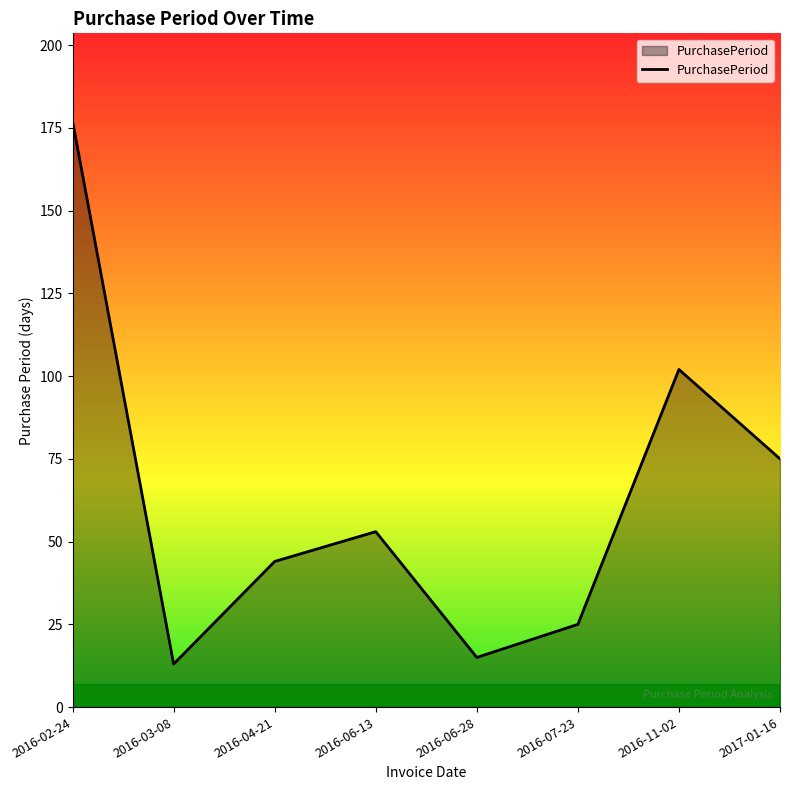

Reading left to right, extract all data points from this chart.

2016-02-24=177	2016-03-08=13	2016-04-21=44	2016-06-13=53	2016-06-28=15	2016-07-23=25	2016-11-02=102	2017-01-16=75